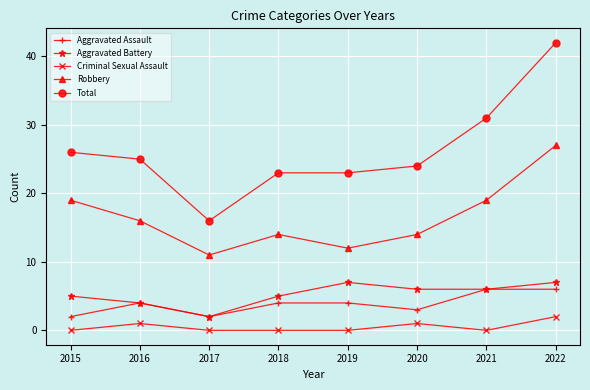

True or false: Total and Aggravated Assault intersect in this chart.

False